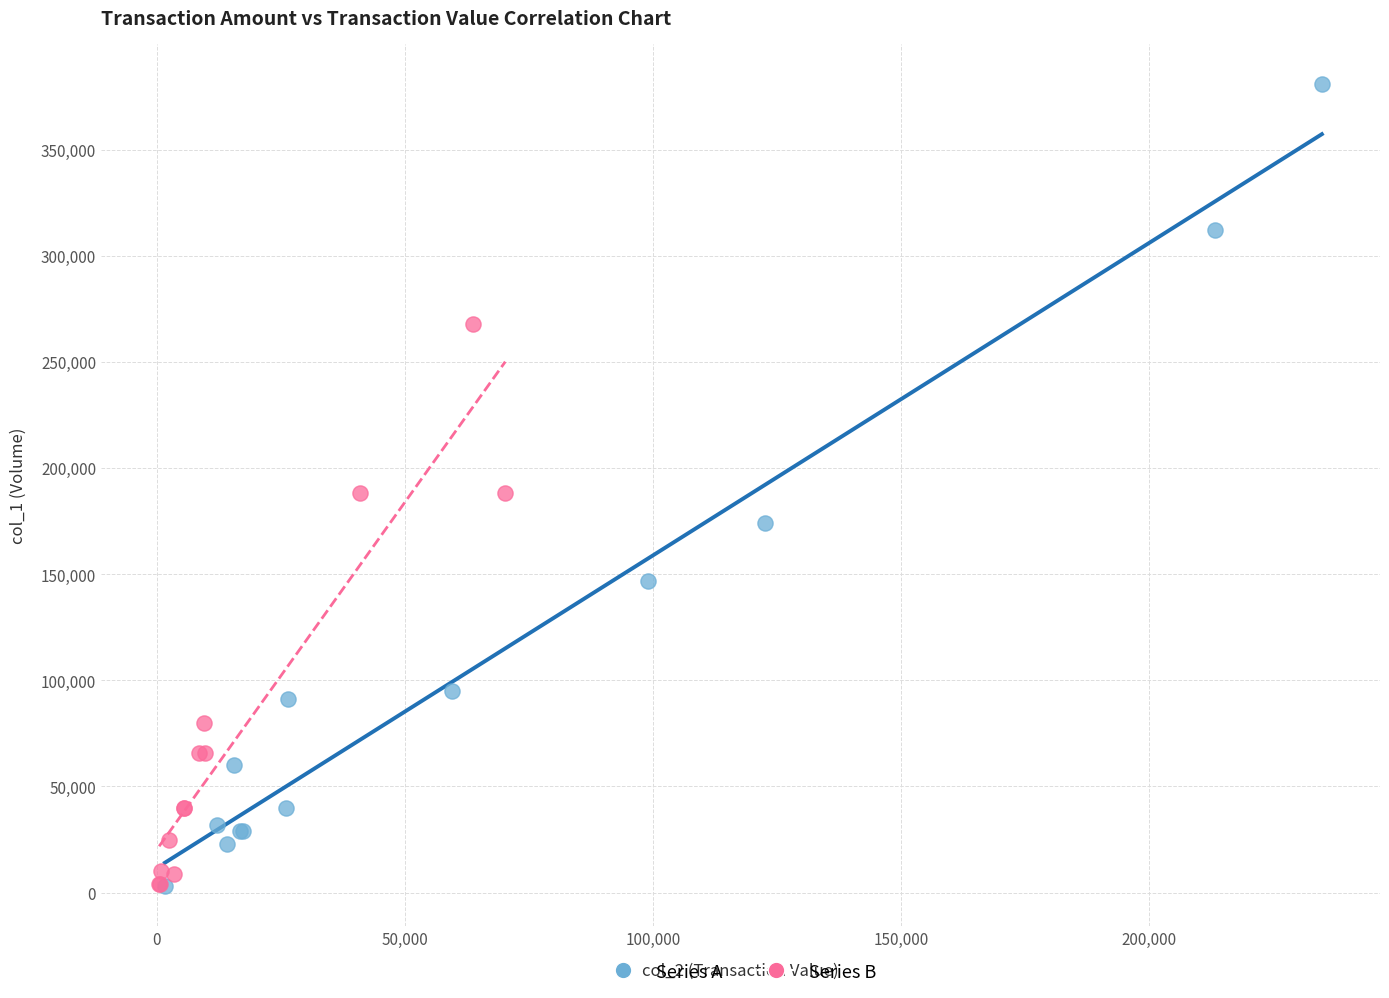

Which series has the widest spread of Y values?

Series A